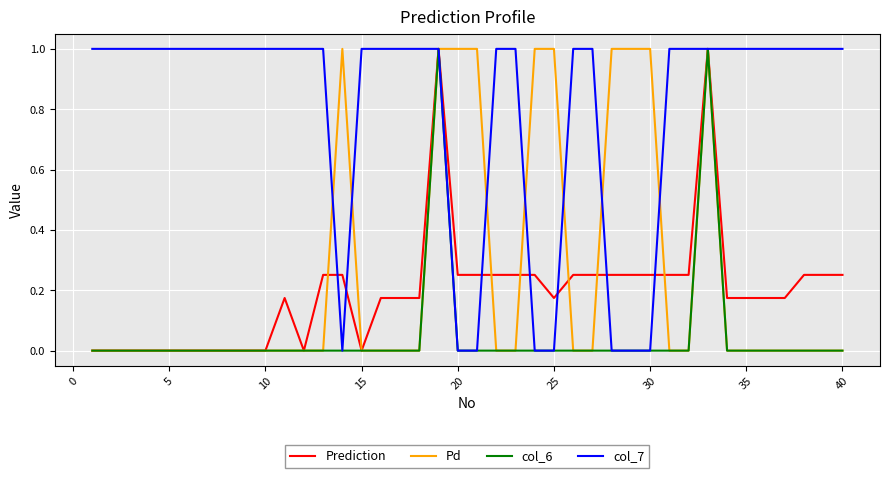

What is the maximum value shown in the chart?

1.0